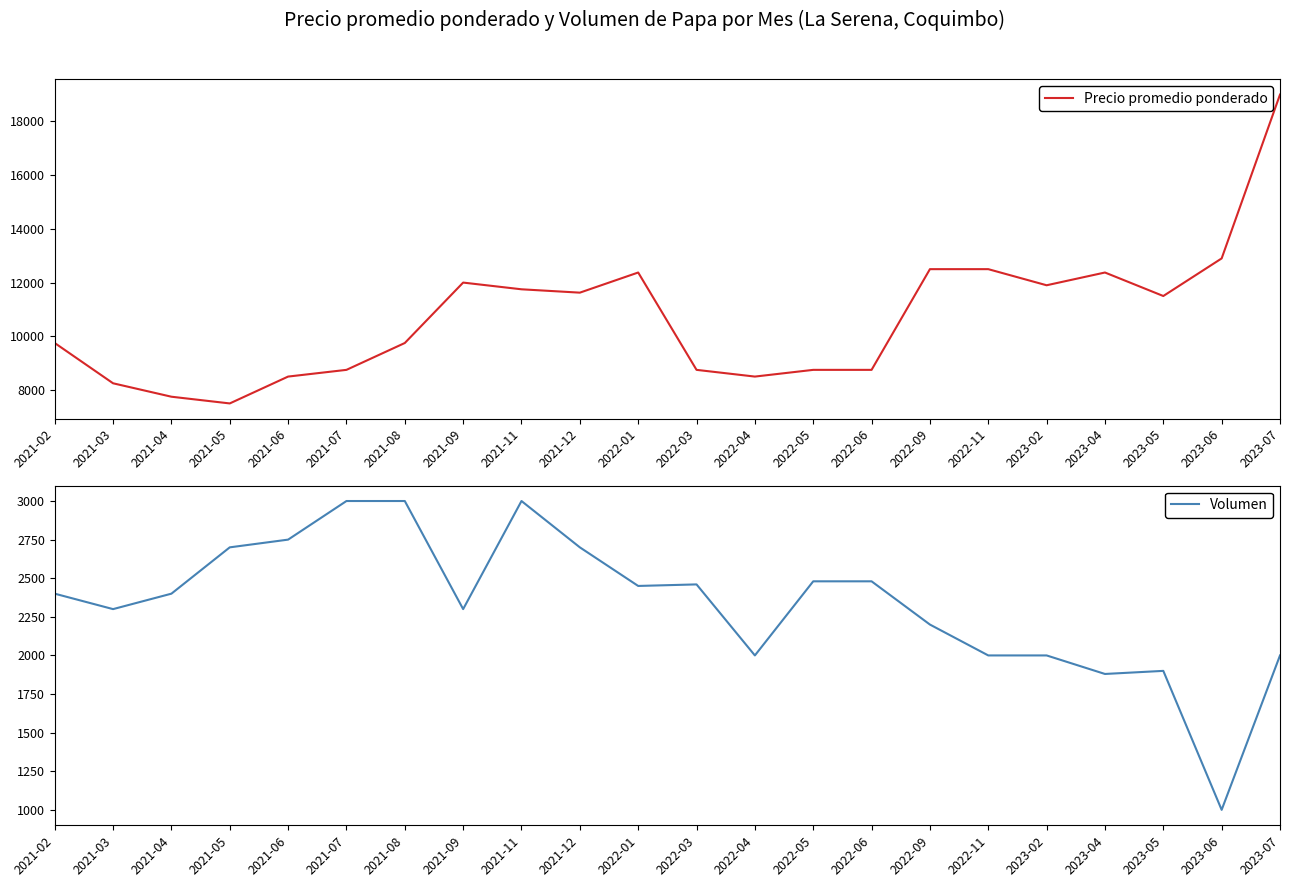

What is the difference between the highest and lowest values at 2022-01?

9925